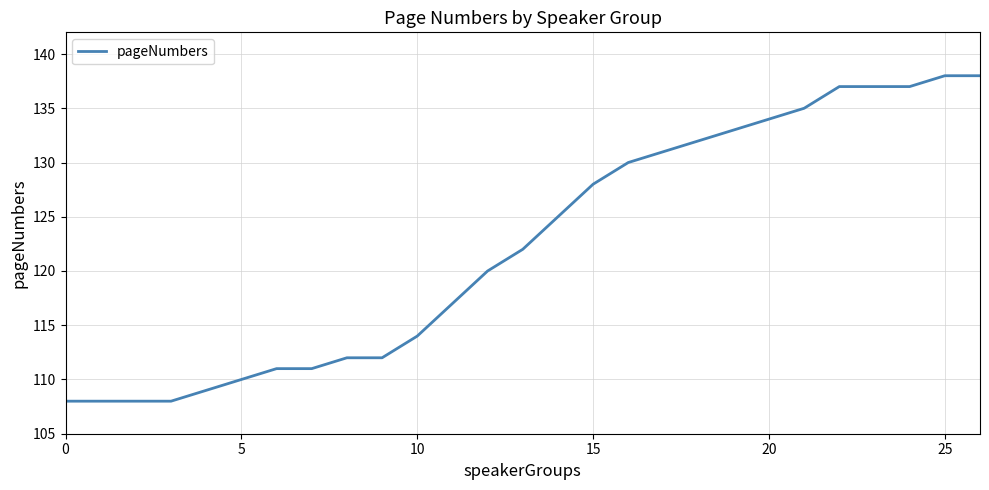

Reading left to right, list all the values displayed in this chart.

108	108	108	108	109	110	111	111	112	112	114	117	120	122	125	128	130	131	132	133	134	135	137	137	137	138	138